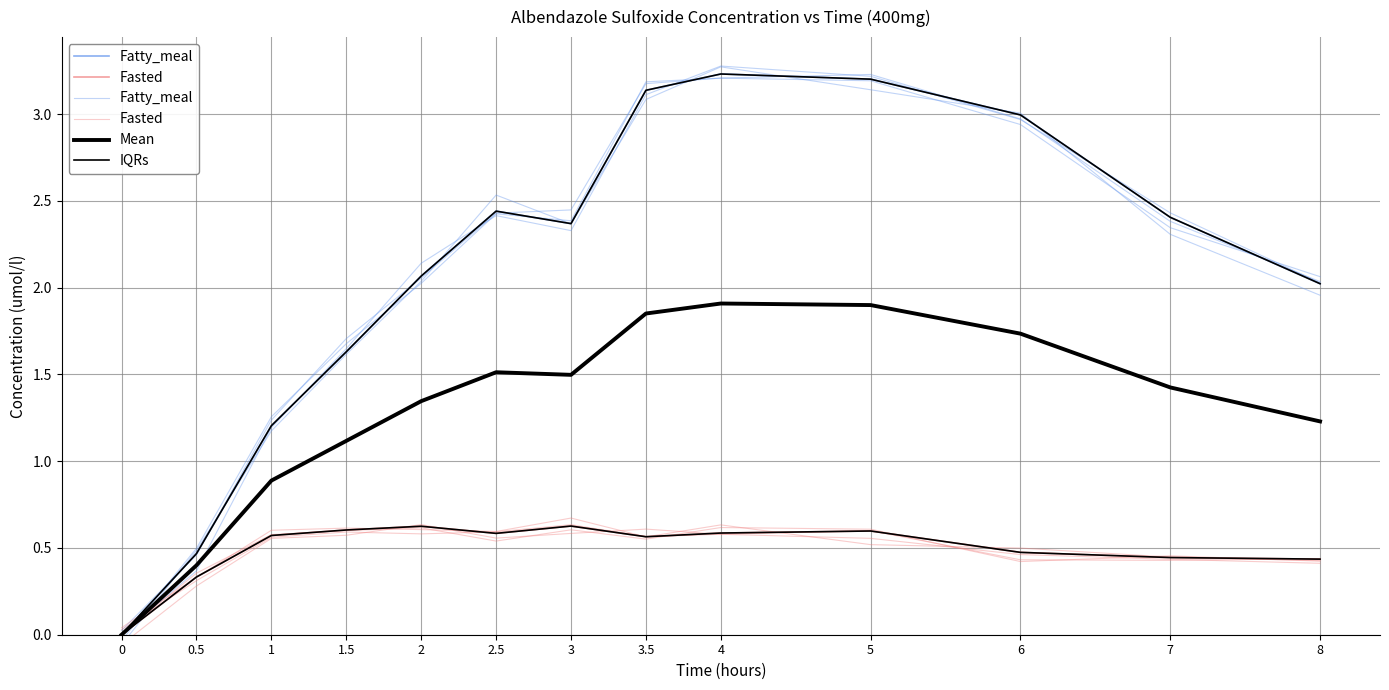

What is the maximum value shown in the chart?

3.2